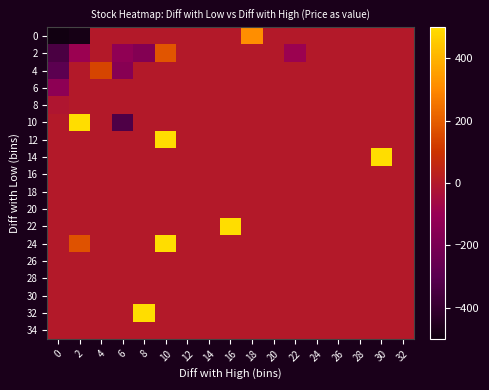

Rank the series by their maximum value, from highest to lowest.

22, 14, 32, 12, 24, 10, 0, 2, 4, 6, 8, 16, 18, 20, 26, 28, 30, 34